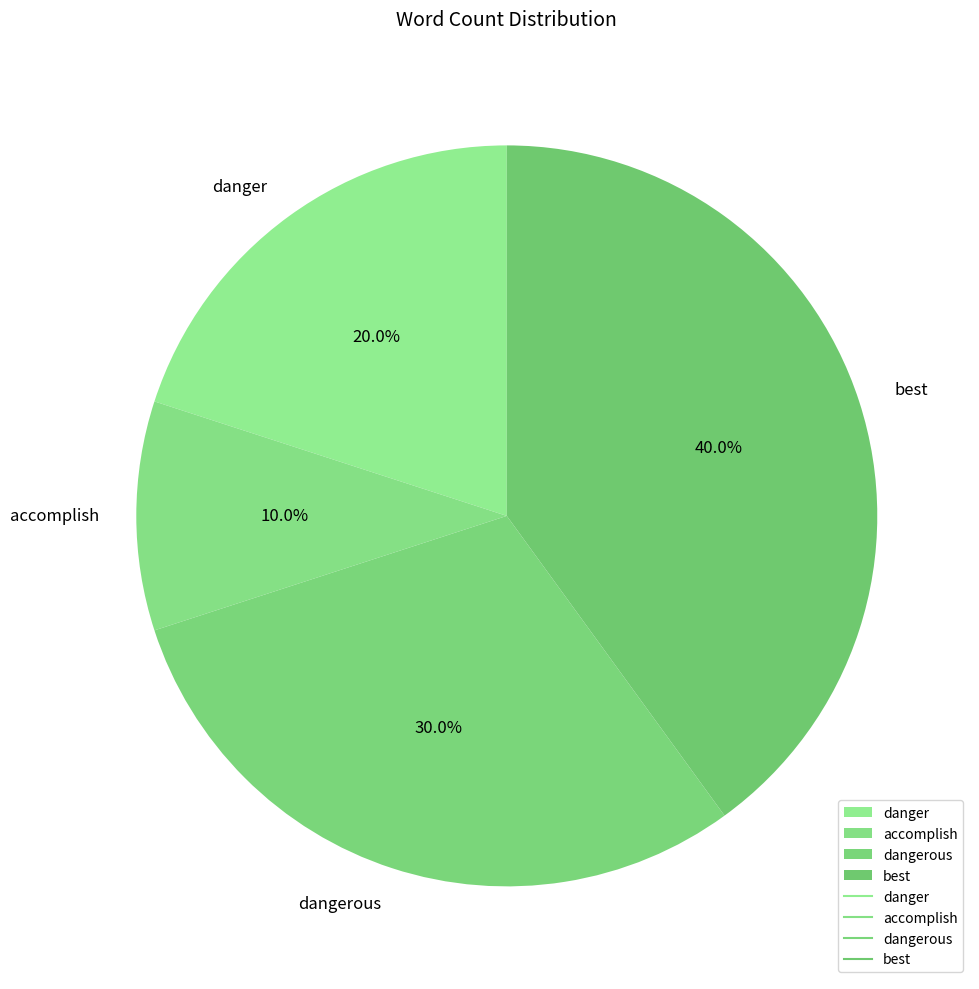

How many slices are in this pie chart?

4